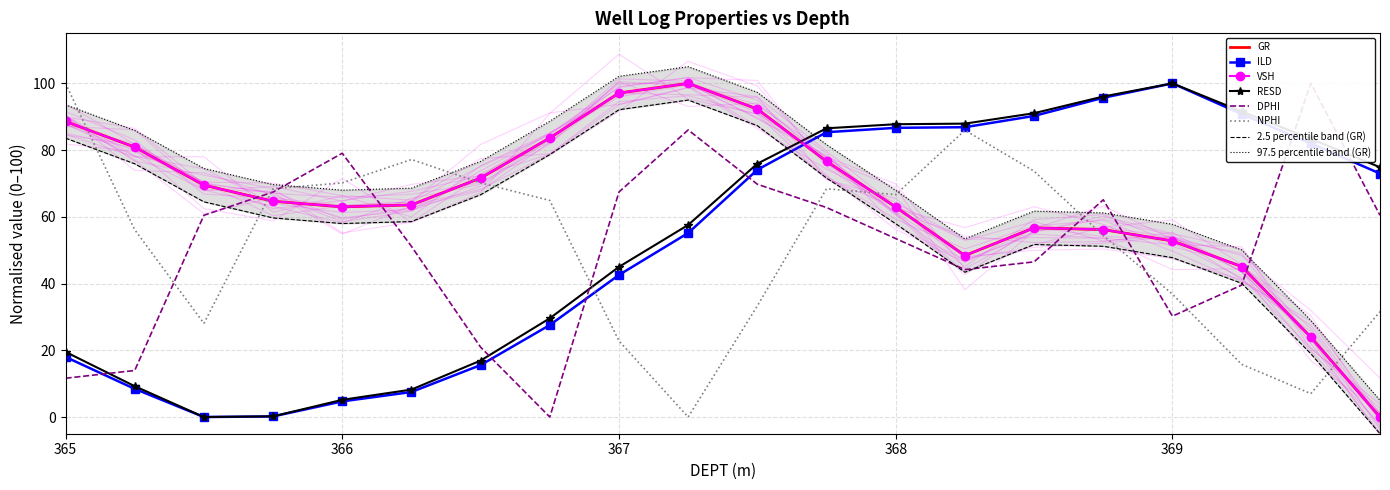

At how many categories does at least one series exceed 78?

15